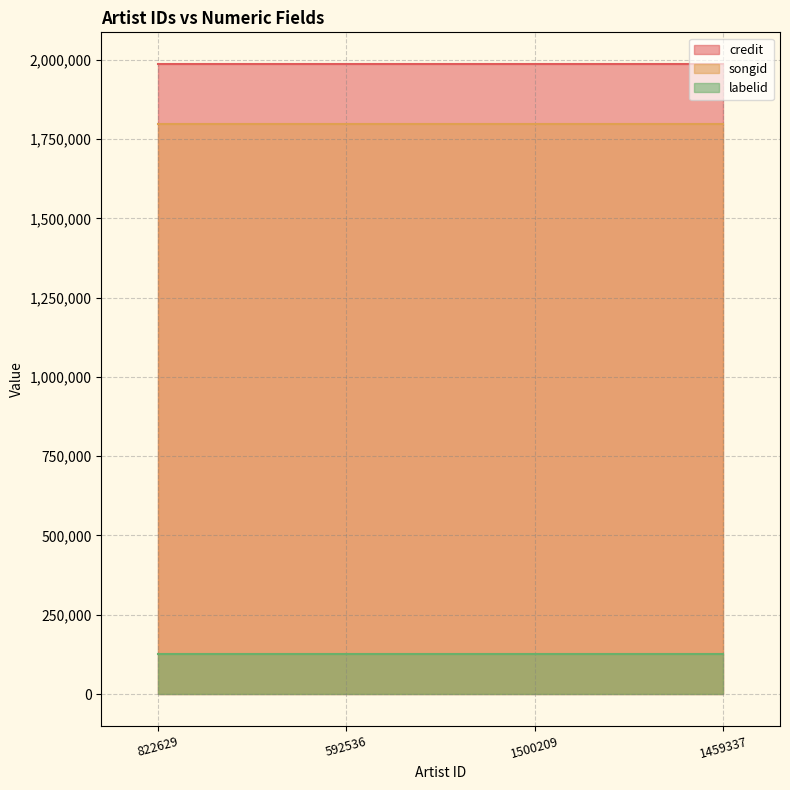

Is it true that credit equals 1987493 at 1459337?

True